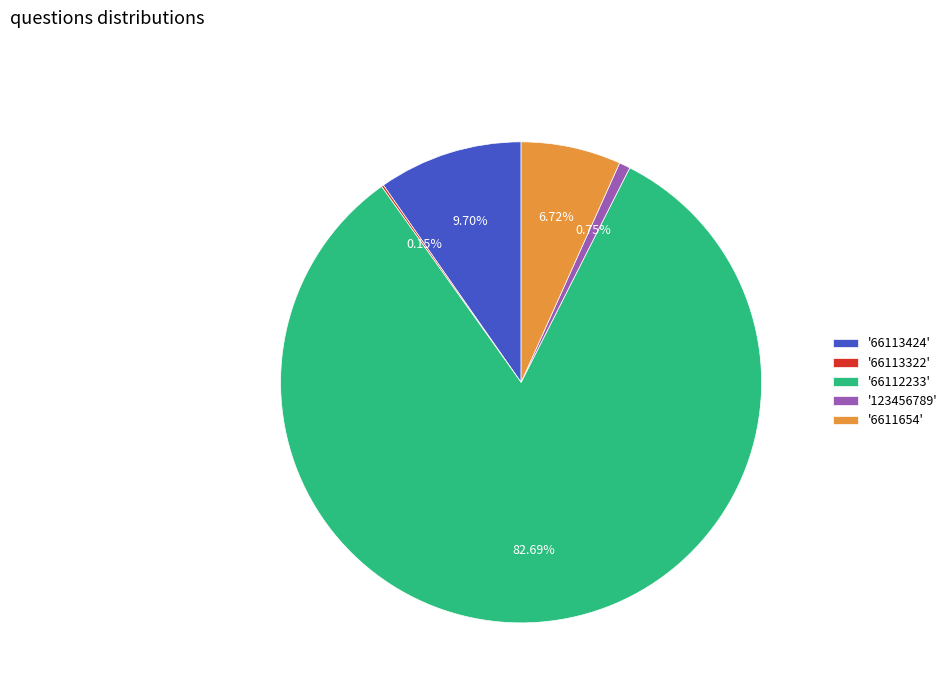

What is the ratio of the value at '66112233' to the value at '123456789'?

110.8